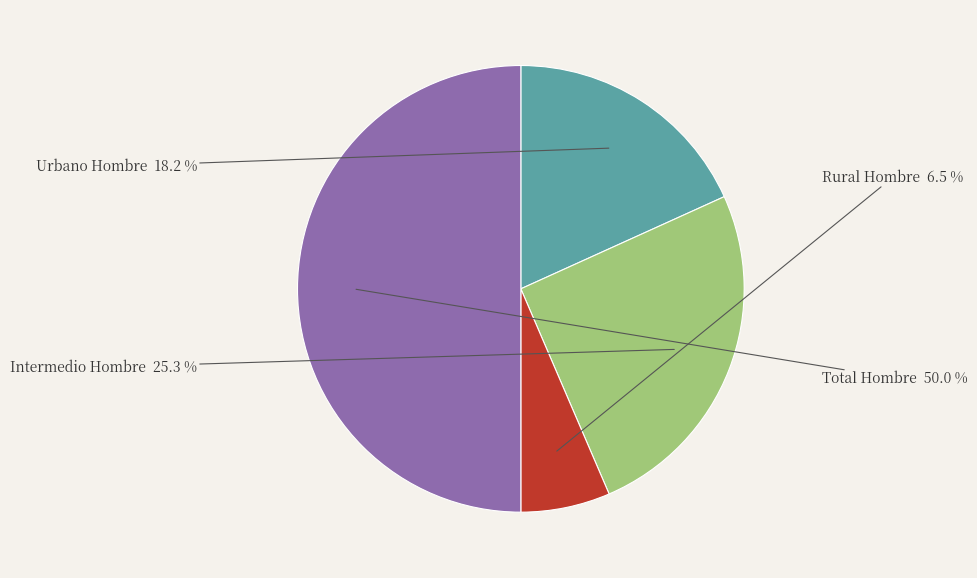

To the nearest percent, what is the difference between the Intermedio Hombre and Urbano Hombre slice percentages?

7%